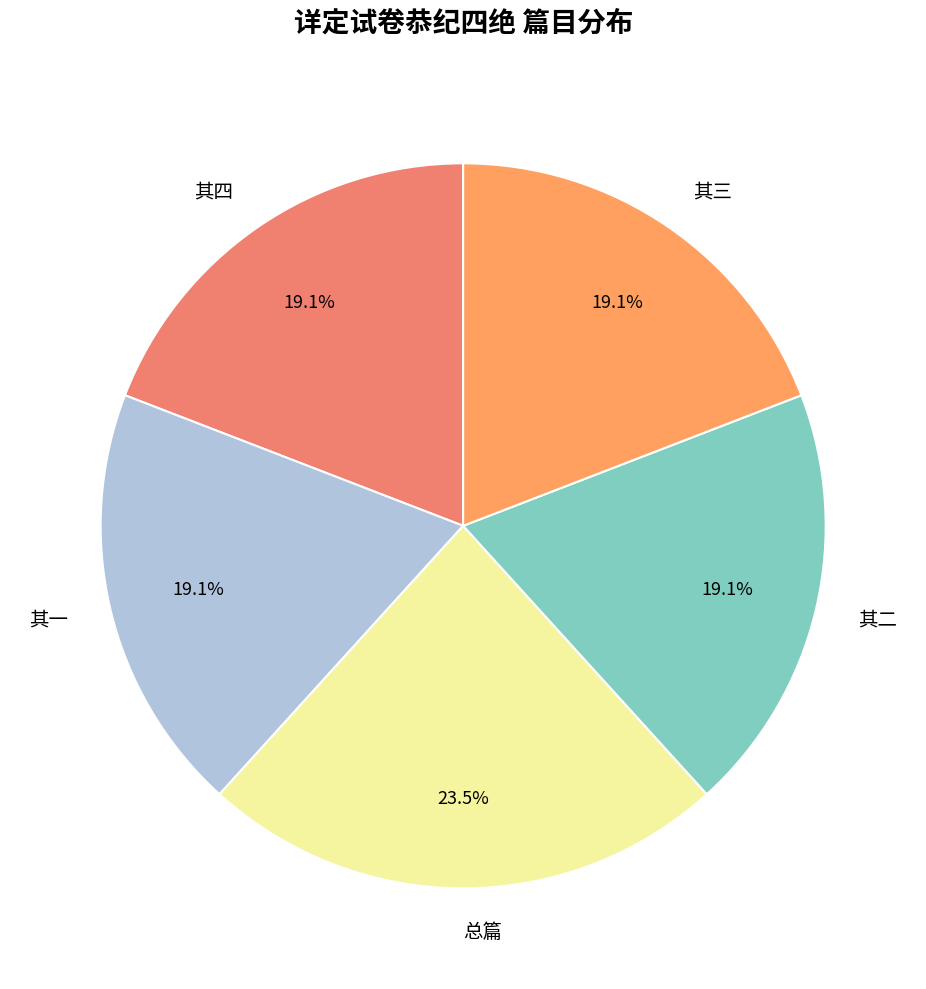

Approximately how many times larger is the value at 其四 compared to 其一?

1.0